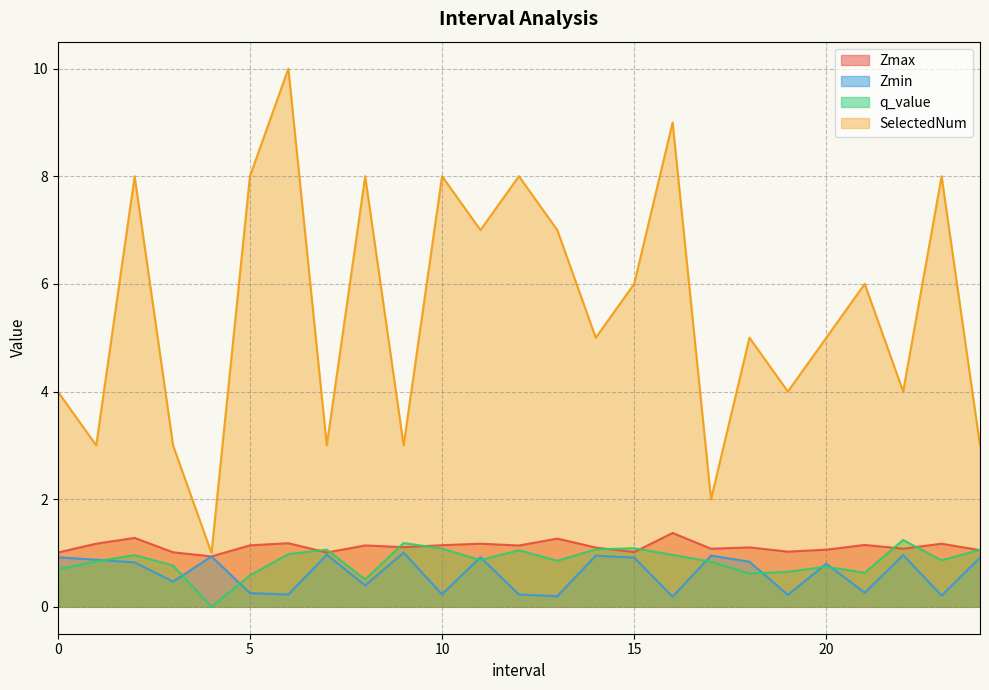

Is it true that SelectedNum equals 5.0 at 20?

True